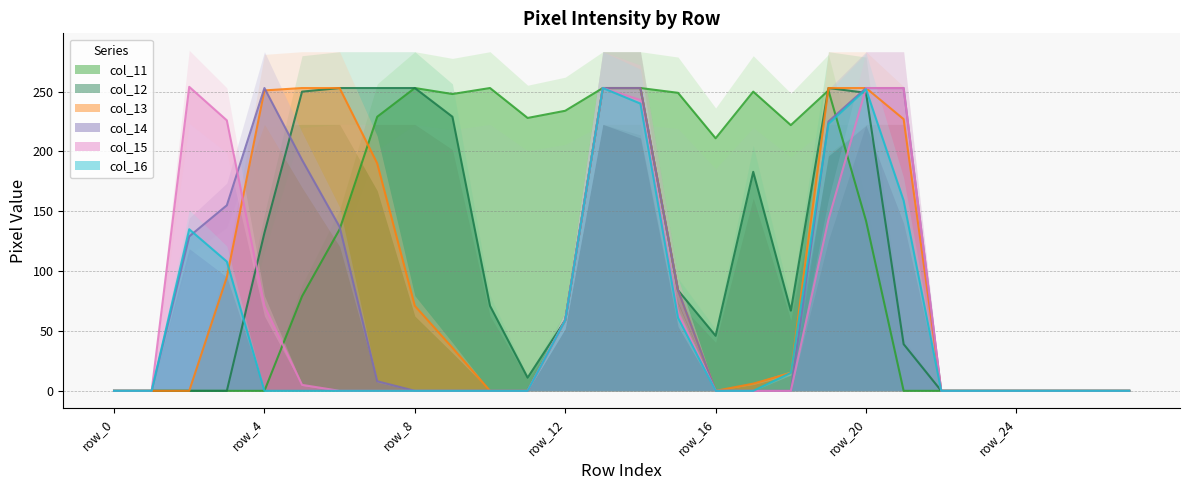

Rank the series by their maximum value, from highest to lowest.

col_15, col_11, col_12, col_13, col_14, col_16